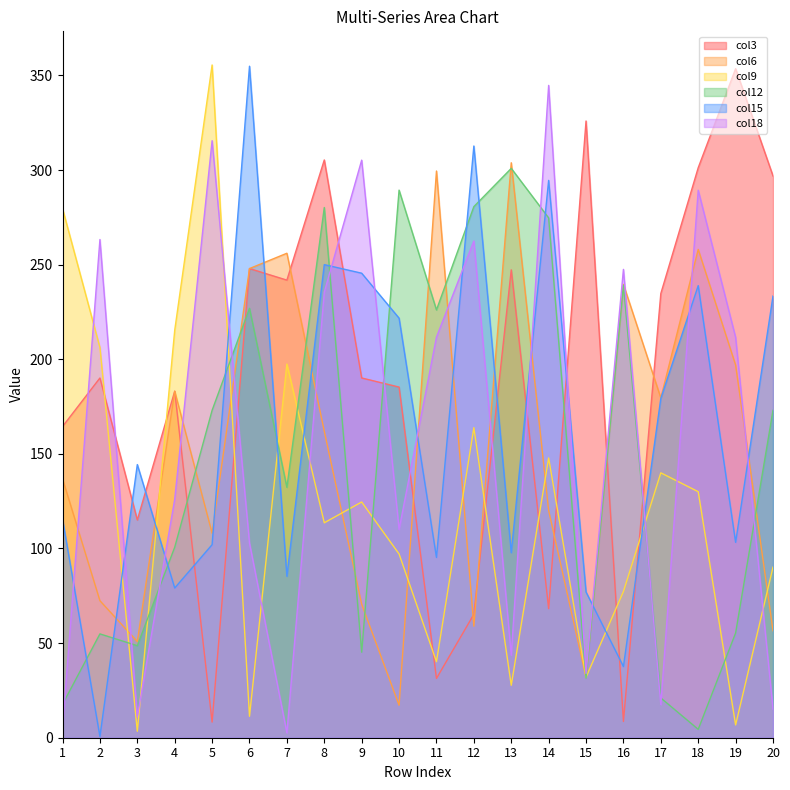

At how many categories does at least one series exceed 270?

14